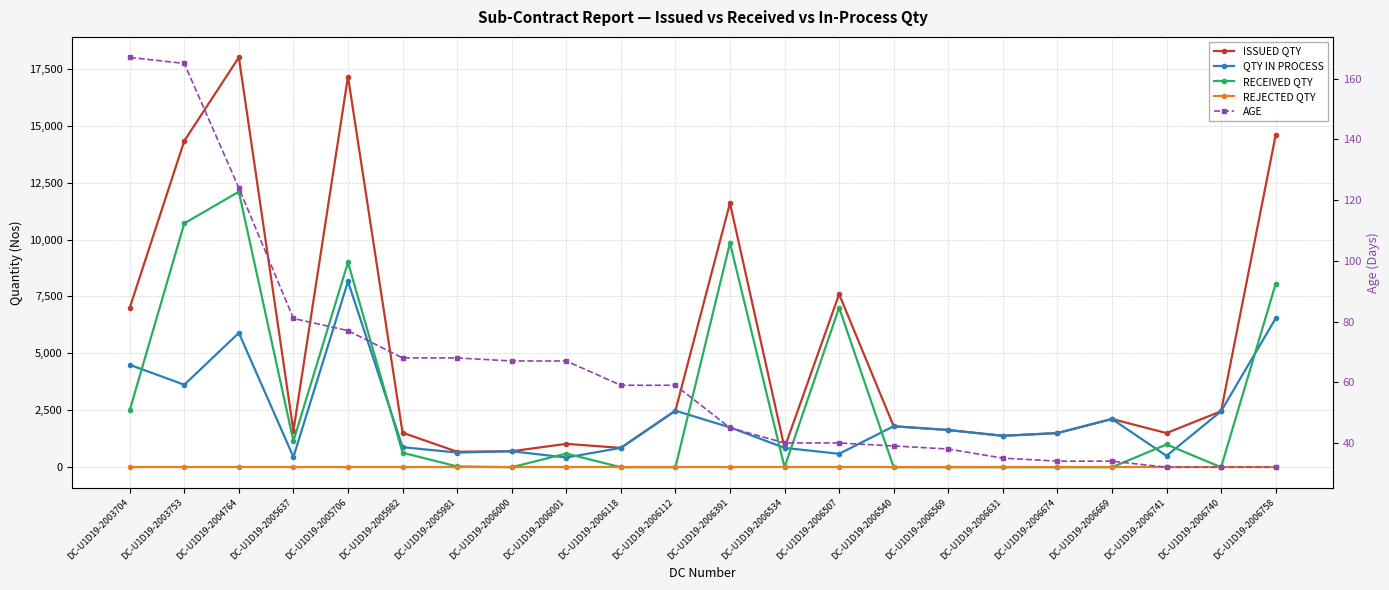

What is the difference between the QTY IN PROCESS values at DC-U1D19-2005706 and DC-U1D19-2006391?

6410